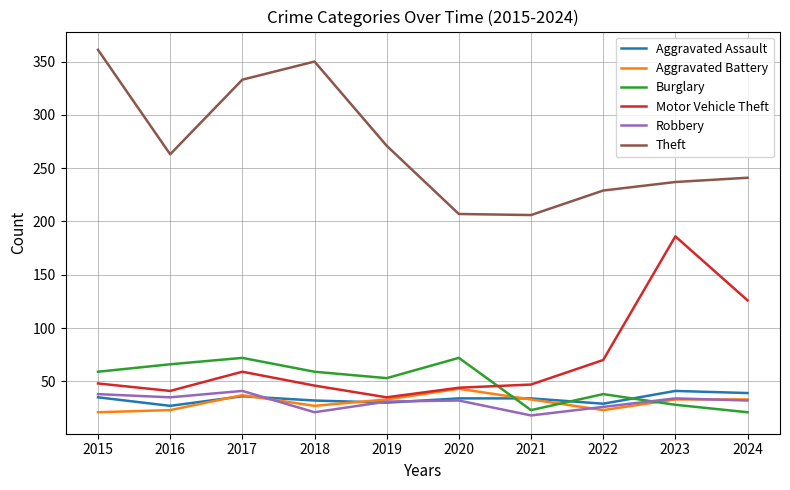

What is the total value across all series at 2017?

578